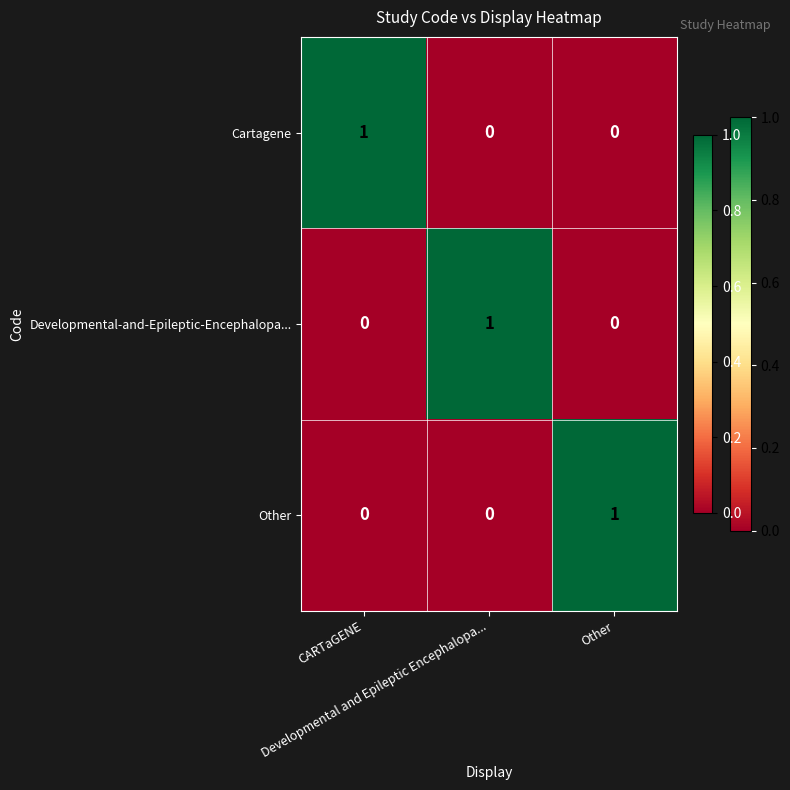

At how many categories does at least one series exceed 0?

3